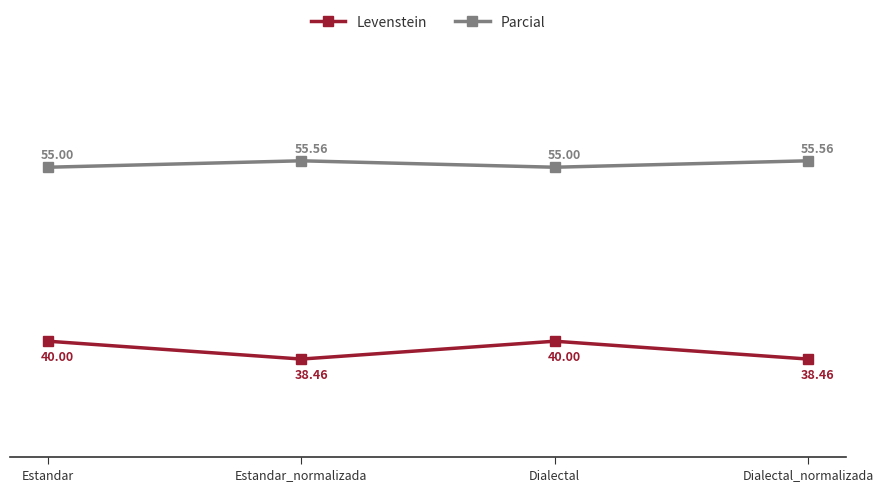

What are all the series names shown in the legend?

Levenstein, Parcial